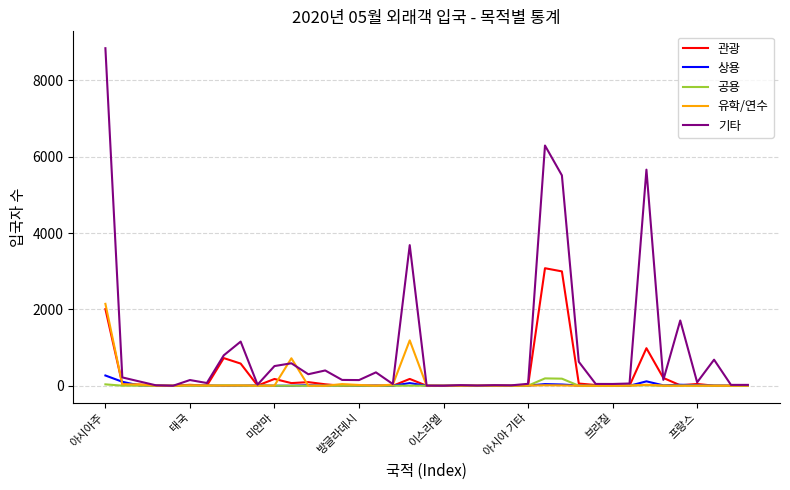

Which series has the largest range (max minus min)?

기타